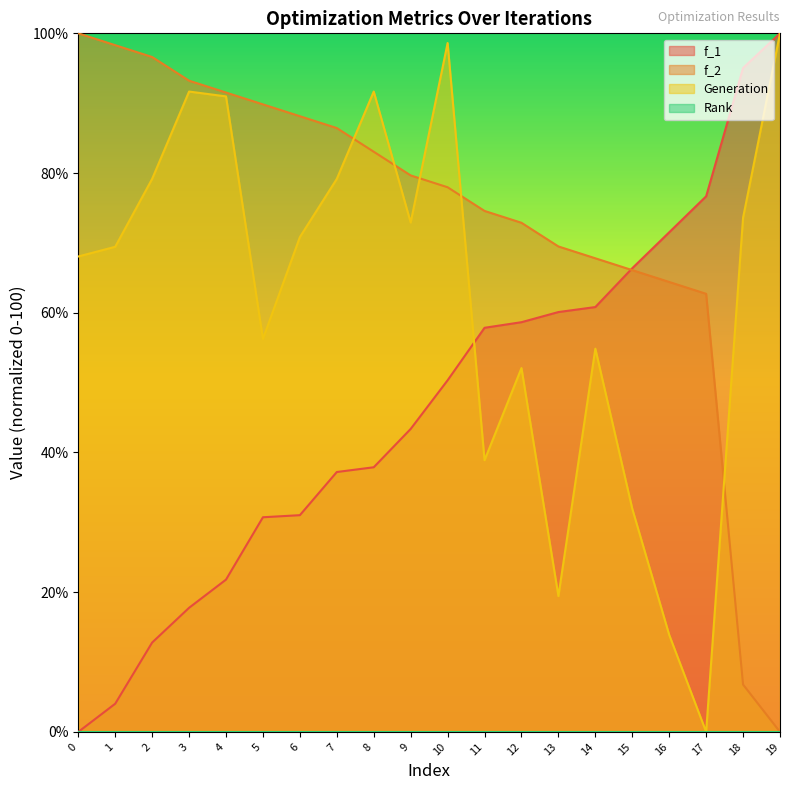

What is the maximum value for f_1?

100.0